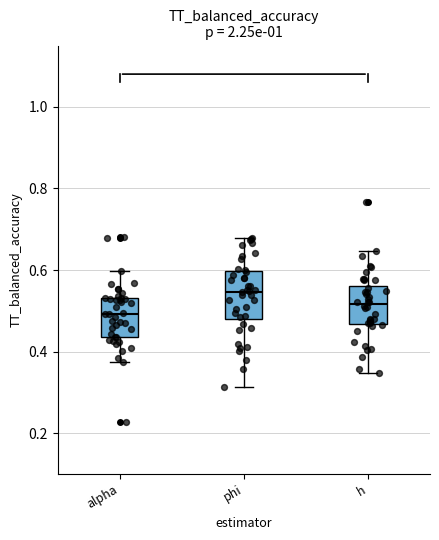

Where does the lower whisker of the box for alpha end on the y-axis? The values are not printed on the chart, so give them approximately, as read against the axis.

0.38